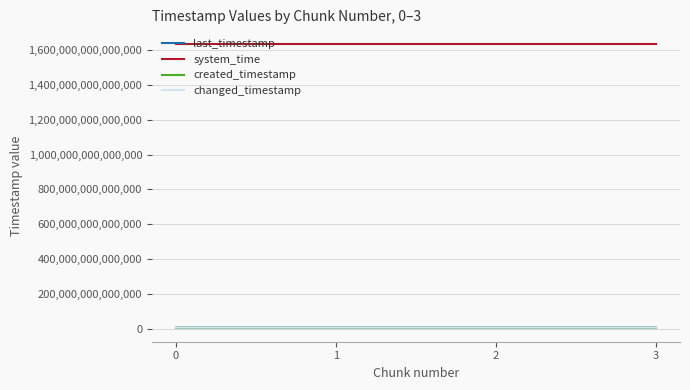

Does the chart display data point markers on the line(s)?

No